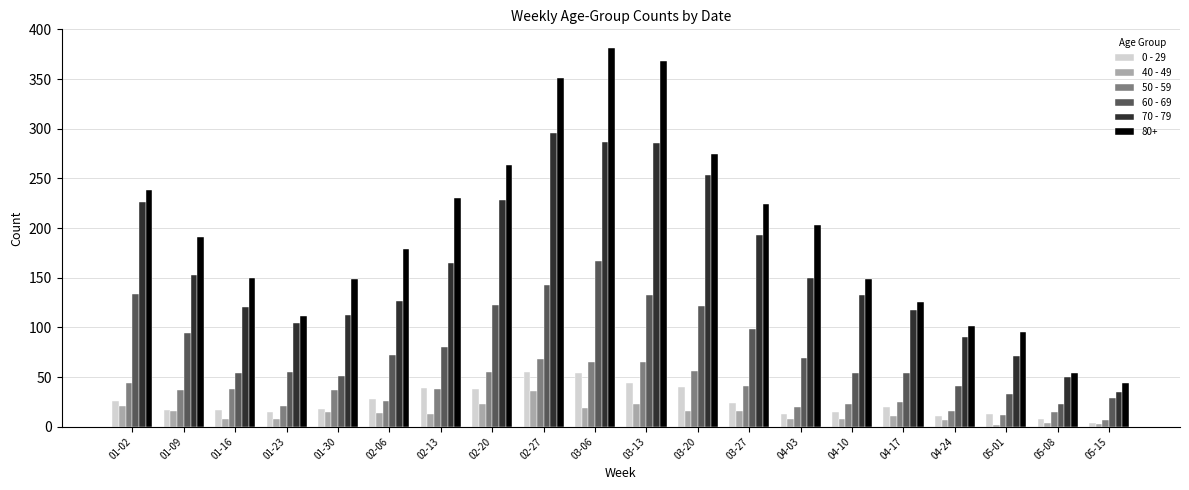

The 50 - 59 series shows 53 at 02-13. True or false?

False